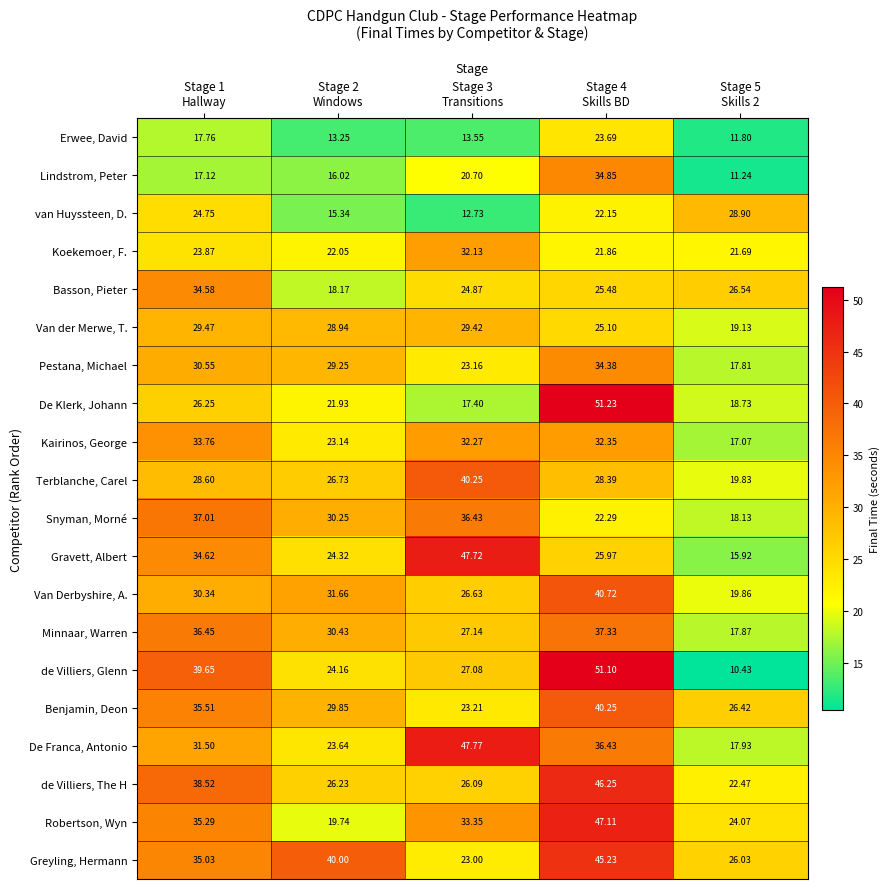

Which series has the largest range (max minus min)?

de Villiers, Glenn